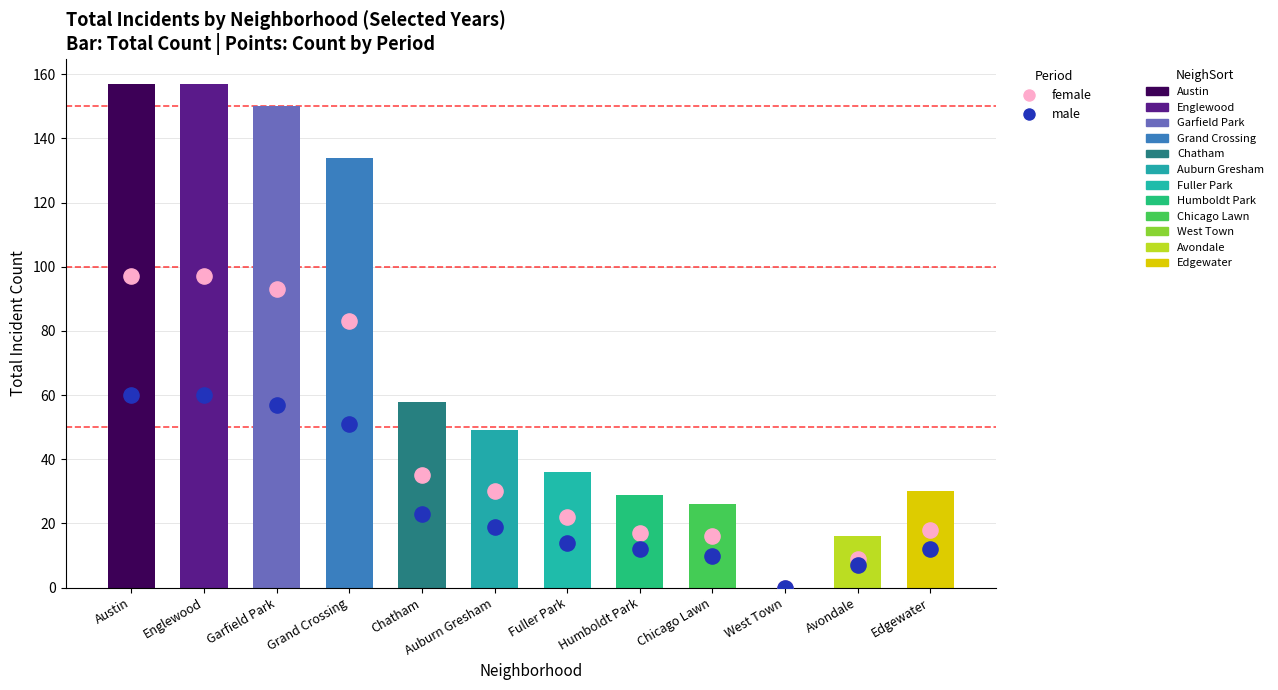

What is the total value across all series at Fuller Park?

36